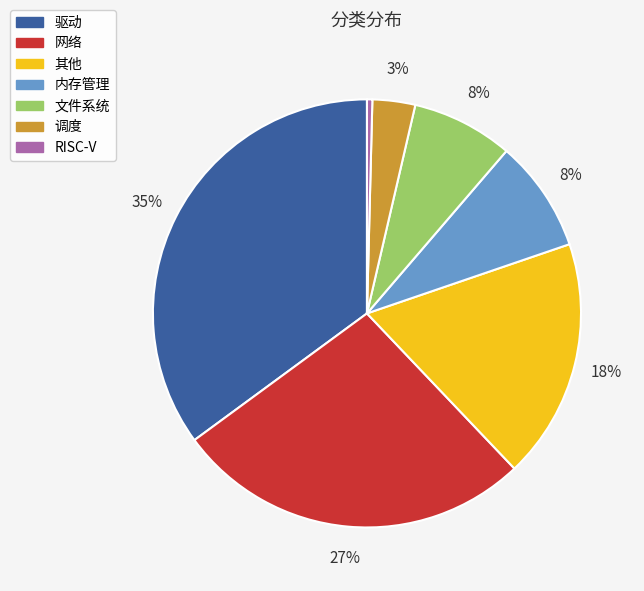

To the nearest percent, what portion does 其他 represent?

18%